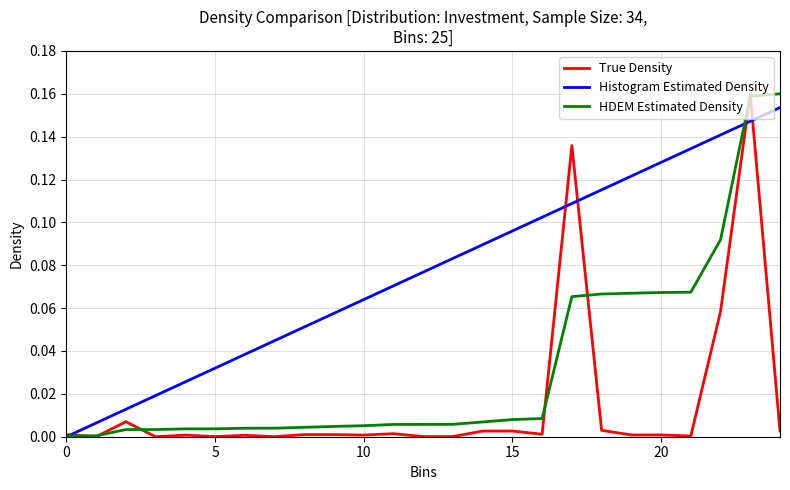

Which series has the largest total across all categories?

Histogram Estimated Density